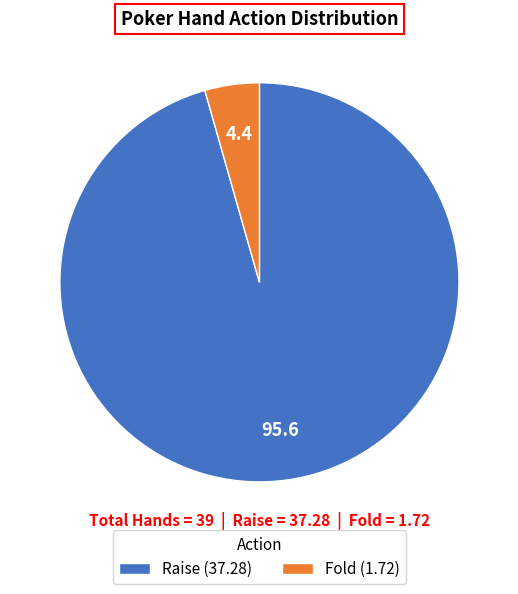

Does any single category account for the majority?

Yes